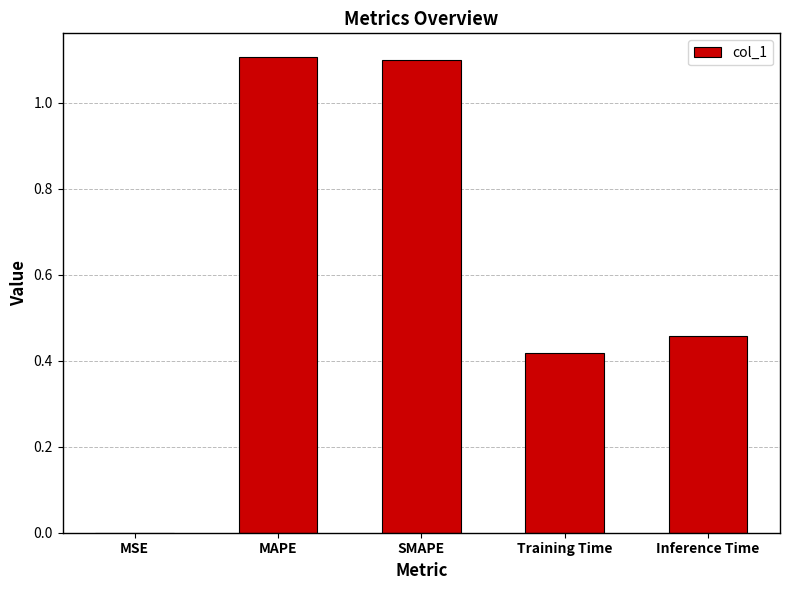

How many series are shown in this chart?

1